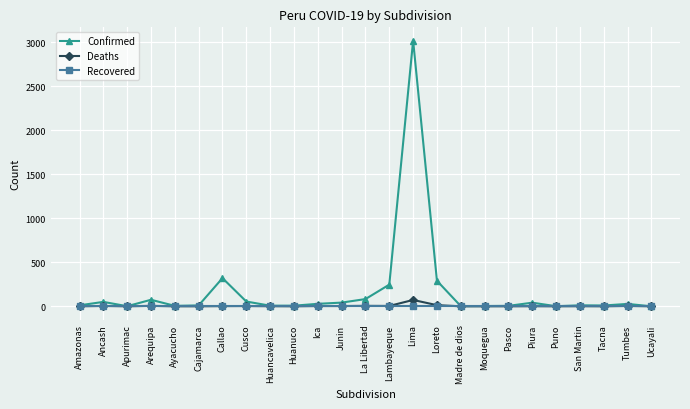

Which series has the largest range (max minus min)?

Confirmed